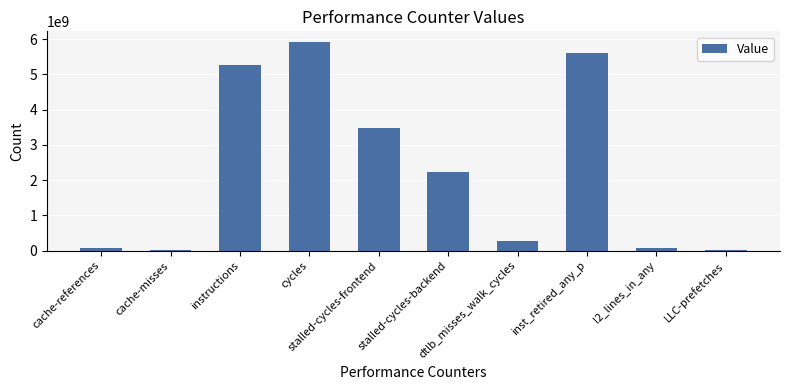

What is the greatest value displayed?

5922762923